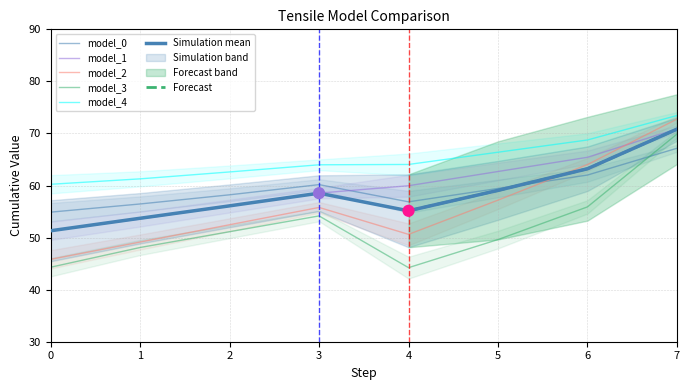

At how many categories does at least one series exceed 50?

8